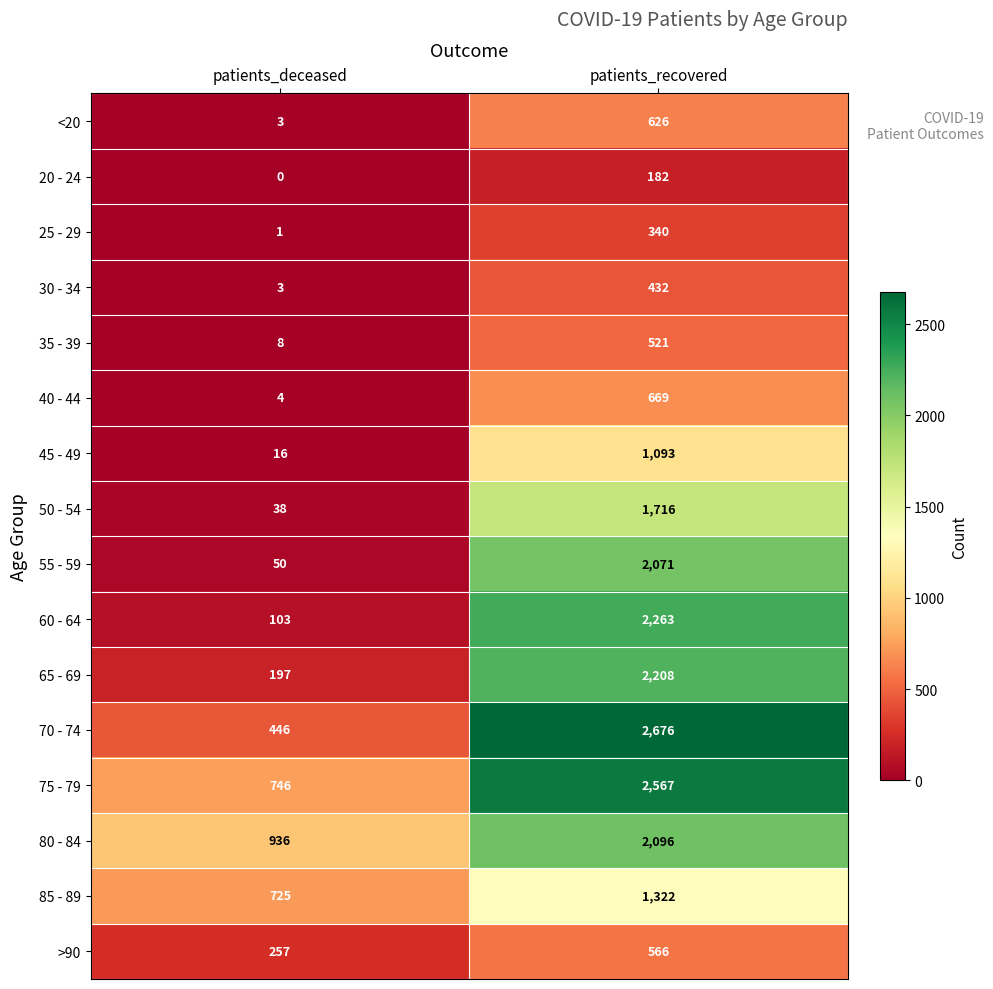

What is the sum of the 20 - 24 values at patients_deceased and patients_recovered?

182